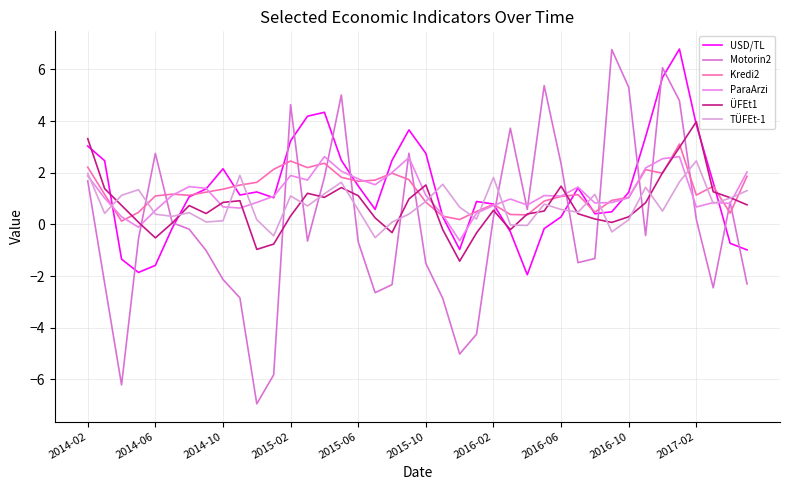

Is this an area chart (filled region under the line)?

No